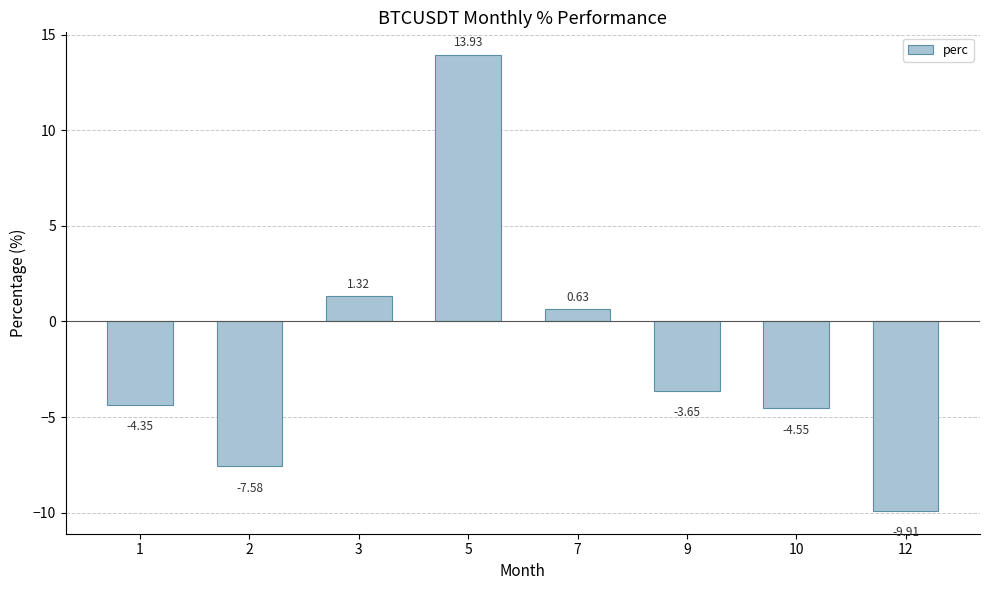

How many bars are there in total?

8